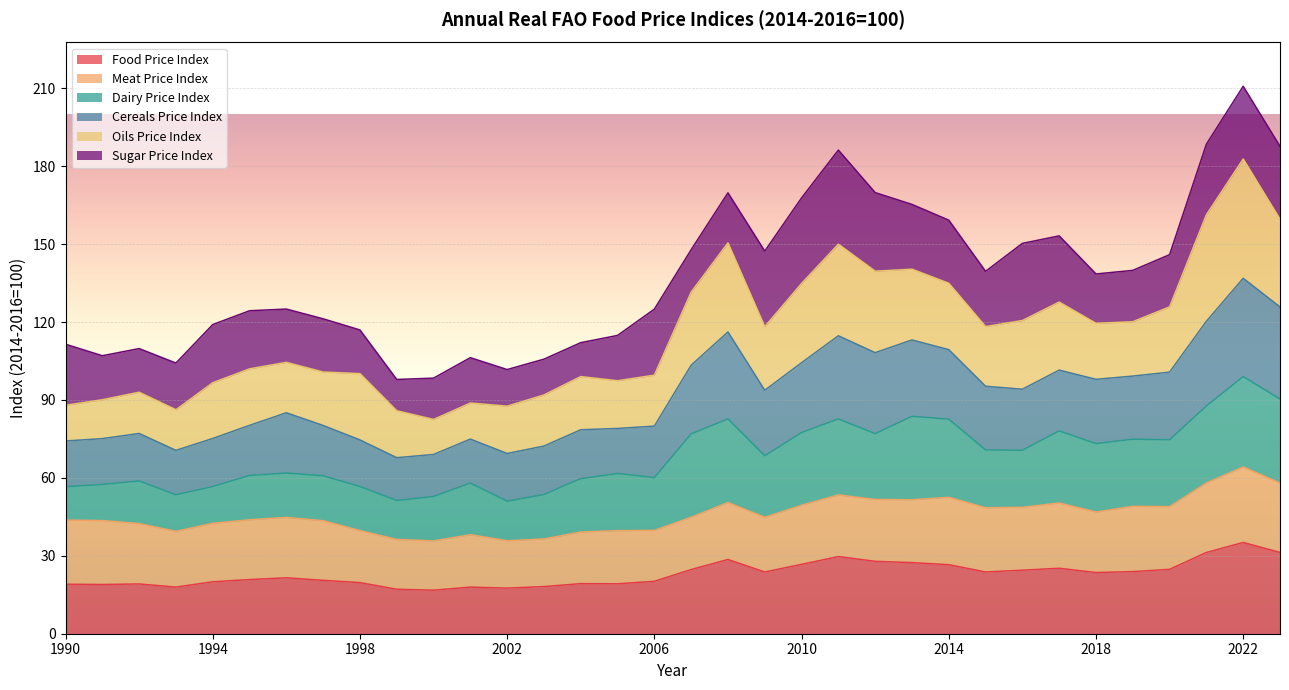

Between 2001 and 1997, which is larger?

1997